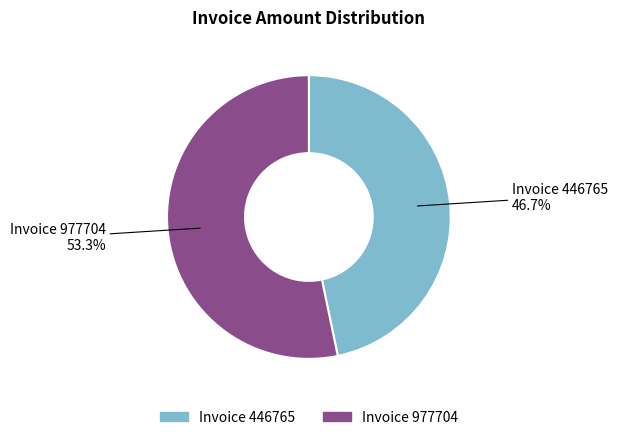

Is there a majority slice in this chart?

Yes